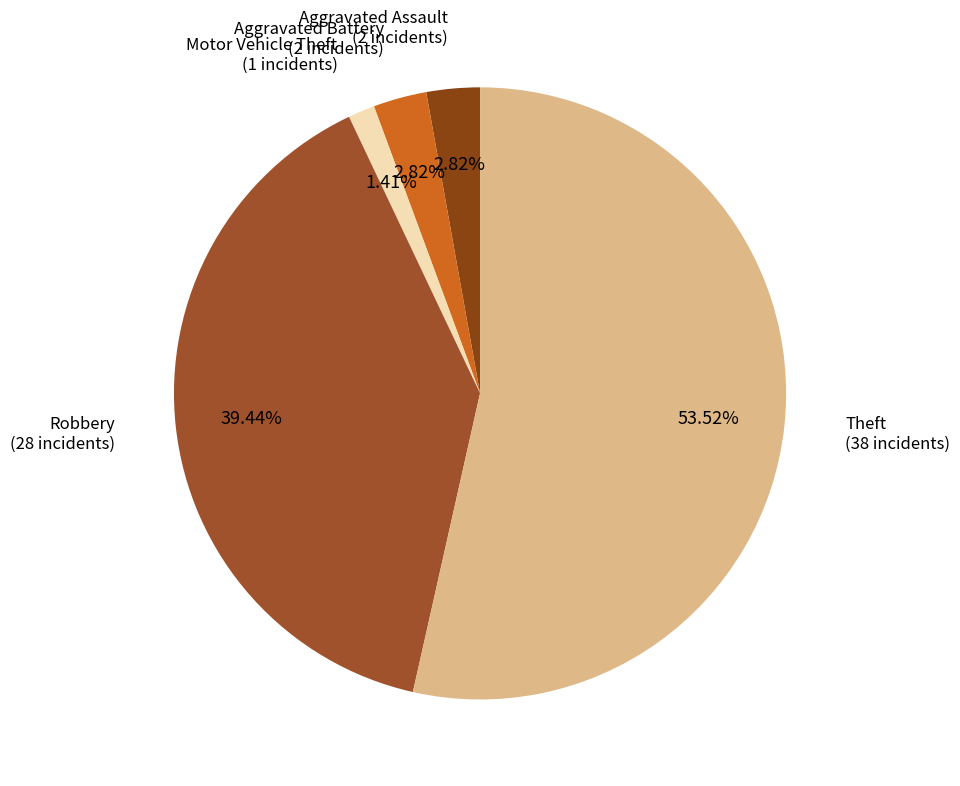

To the nearest percent, what percentage of the pie is Motor Vehicle Theft?

1%